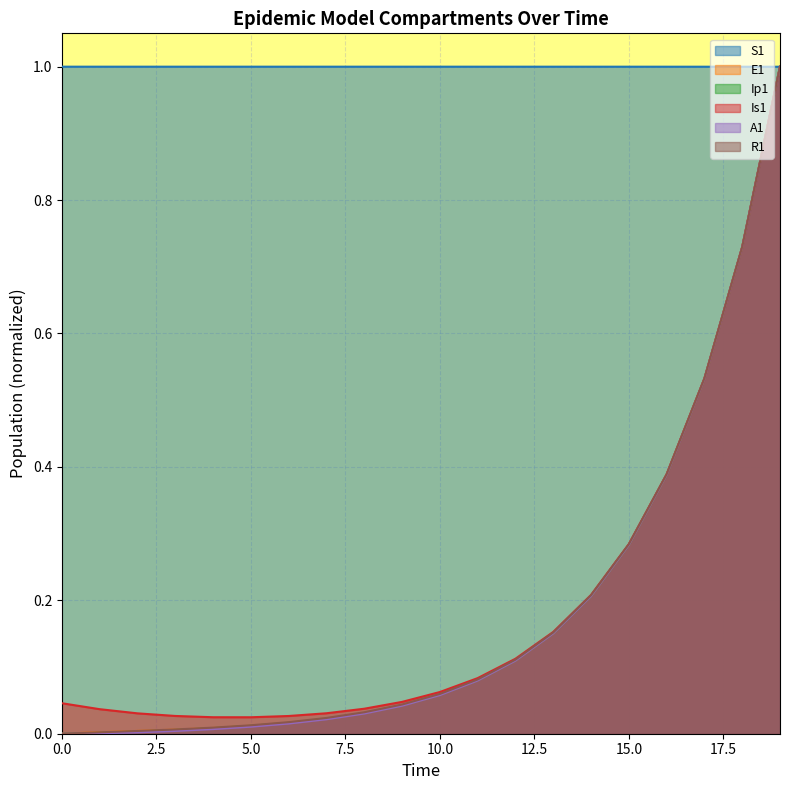

True or false: S1 has a value of 1.8 at 1.

False